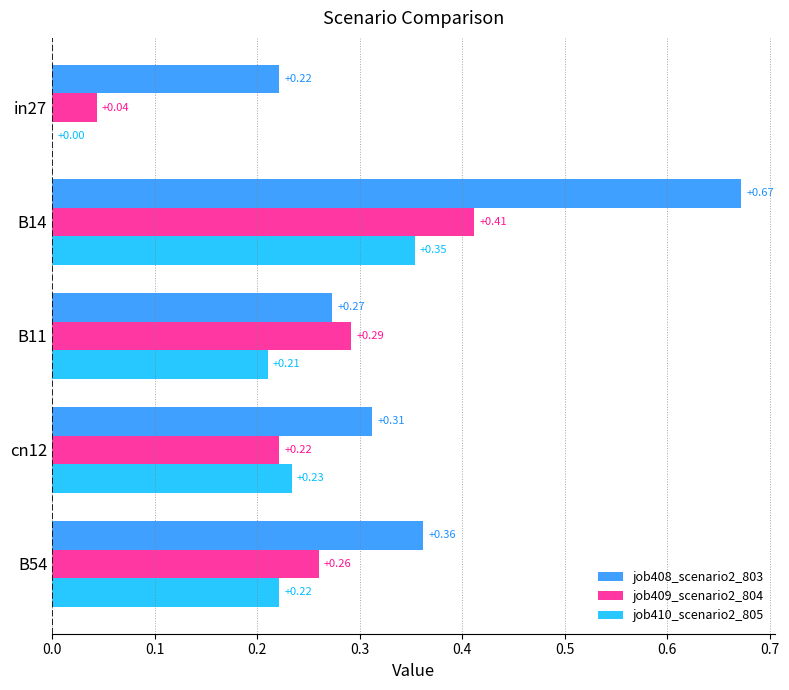

Which category has the highest value in the job410_scenario2_805 series?

B14